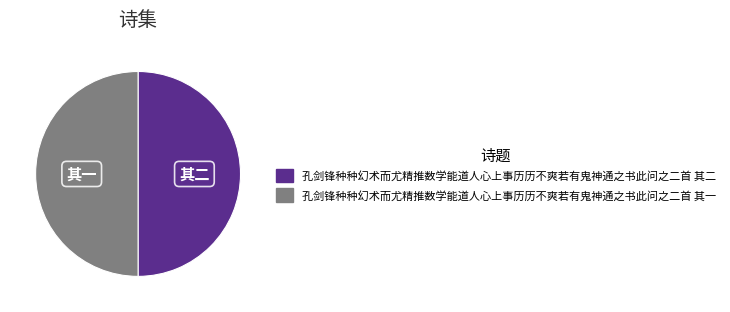

Do 孔剑锋种种幻术而尤精推数学能道人心上事历历不爽若有鬼神通之书此问之二首 其二 and 孔剑锋种种幻术而尤精推数学能道人心上事历历不爽若有鬼神通之书此问之二首 其一 together represent more than half of the pie?

Yes